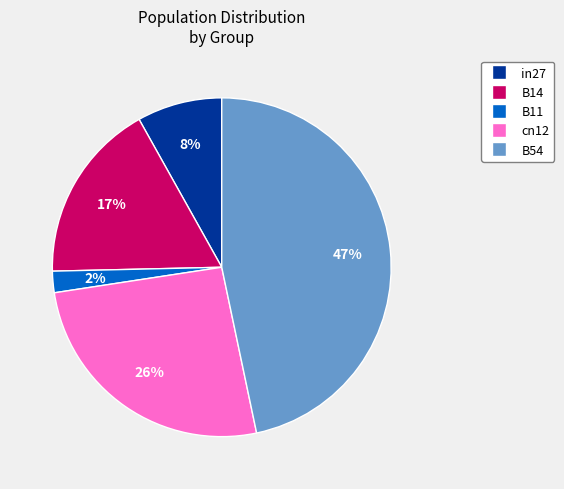

Combined, do cn12 and B11 account for over 50%?

No